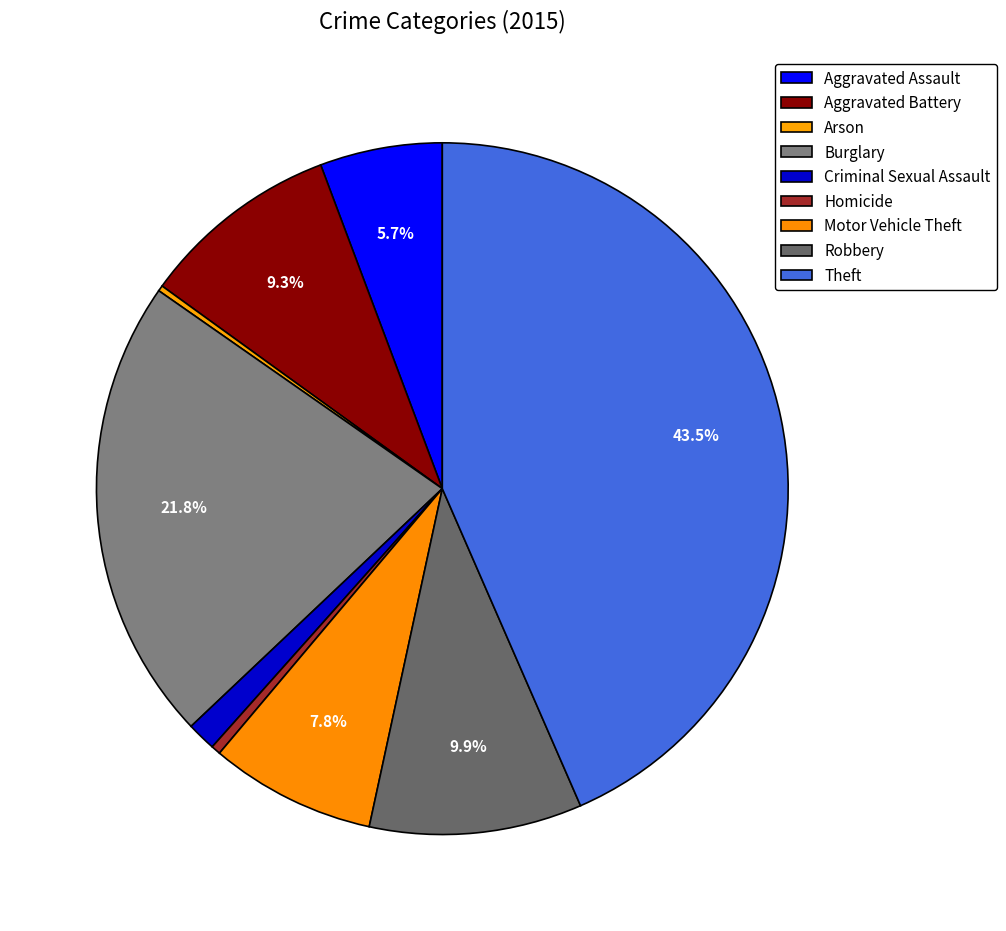

What percentage is NOT represented by Aggravated Assault?

94.3%